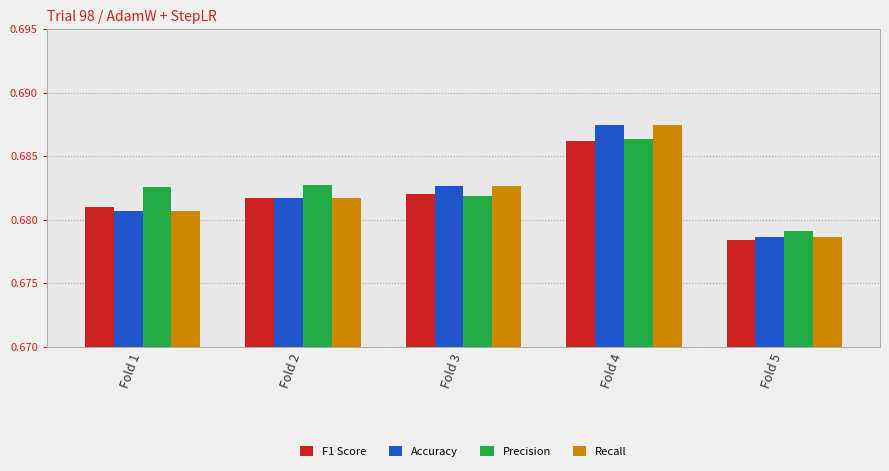

At which category does the chart reach its minimum across all series?

Fold 5